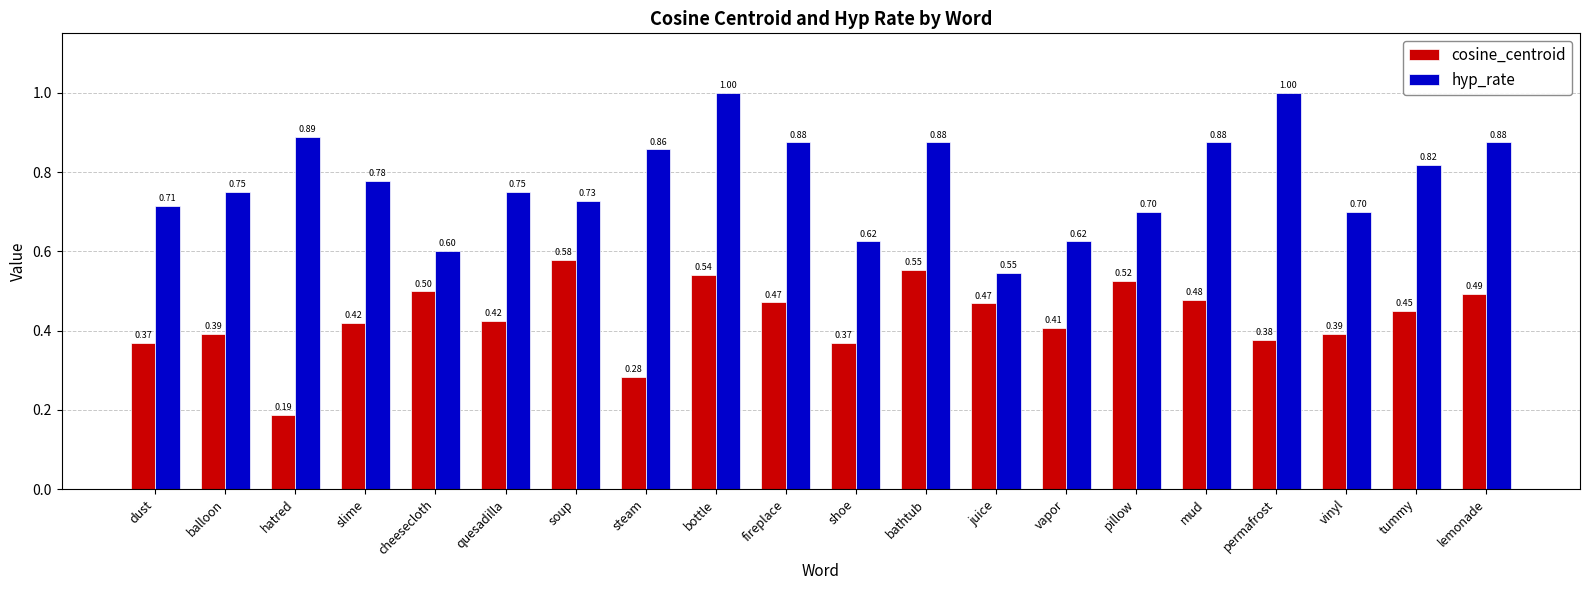

What is the sum of the hyp_rate values at vinyl and cheesecloth?

1.3